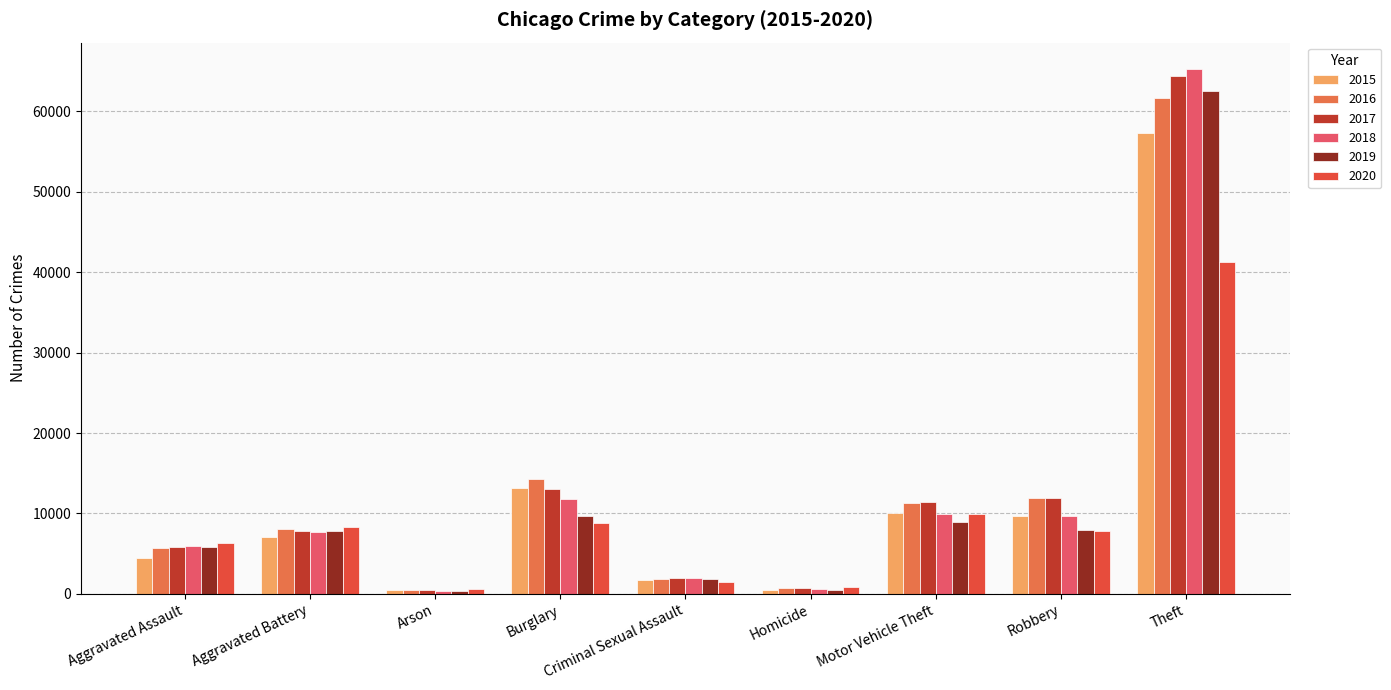

Which label corresponds to the largest value in the chart?

Theft